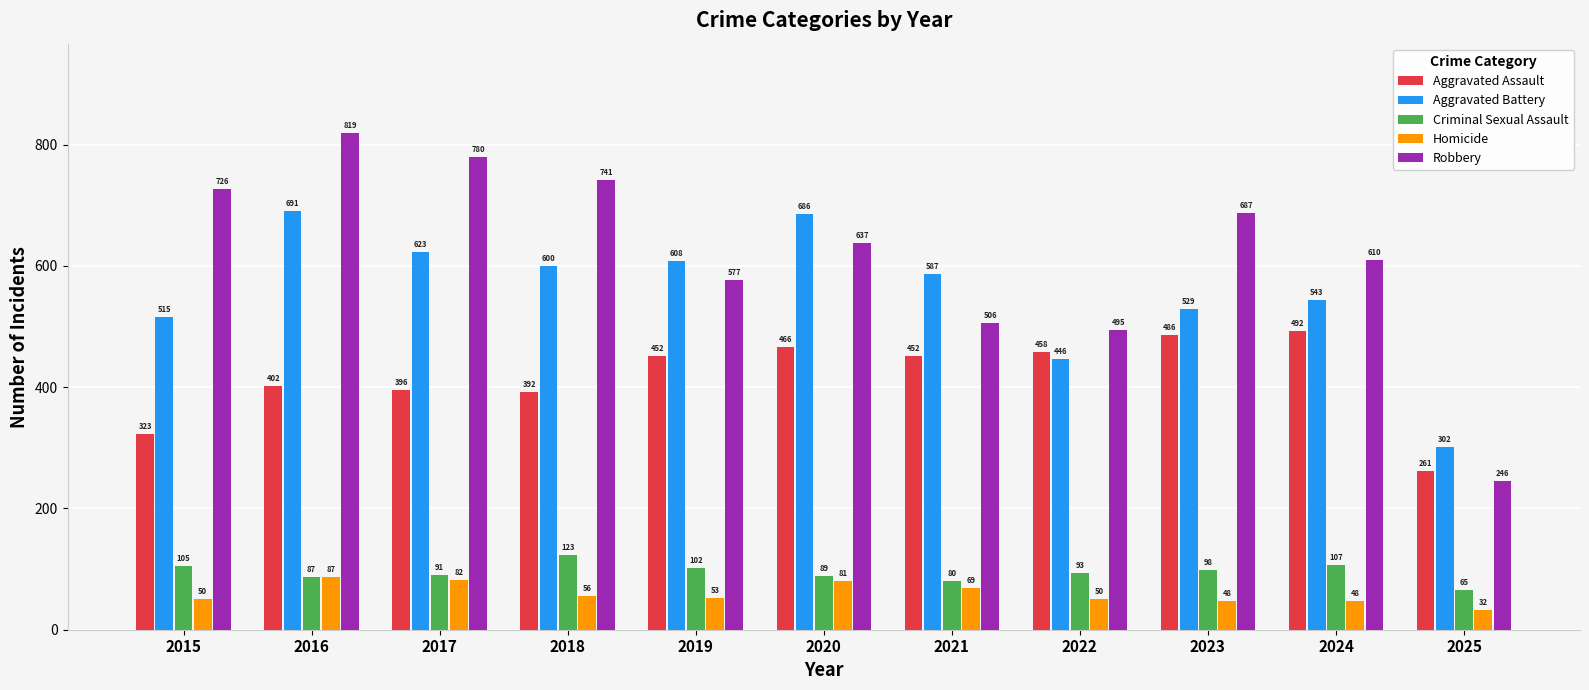

Which category has the lowest value in the Criminal Sexual Assault series?

2025